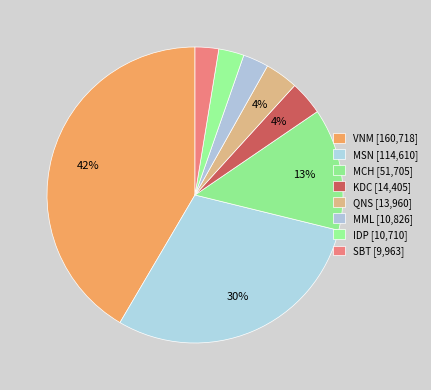

How many segments does this pie chart have?

8